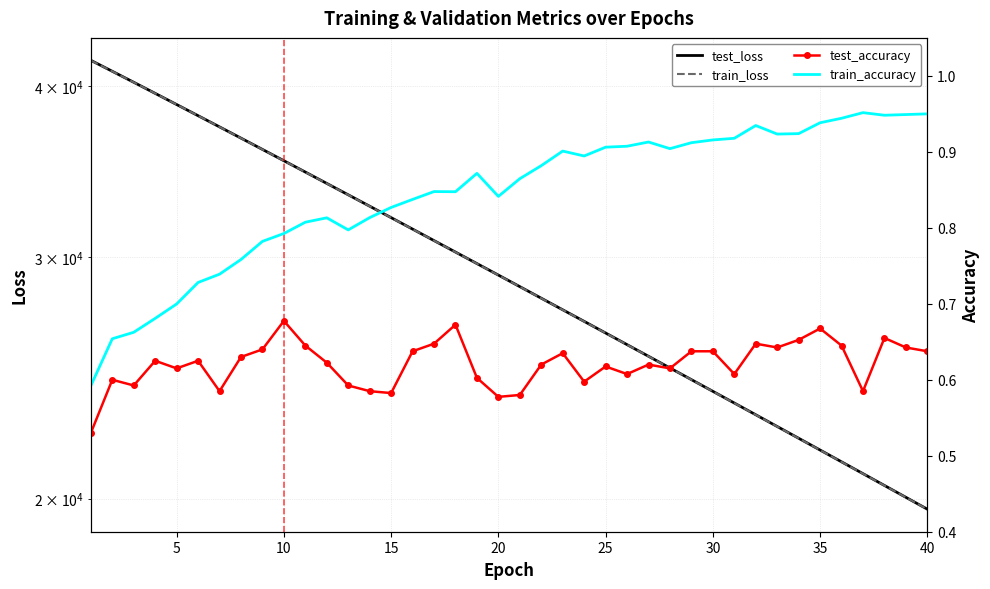

In test_accuracy, how many points are lower than both neighbors (excluding endpoints)?

11